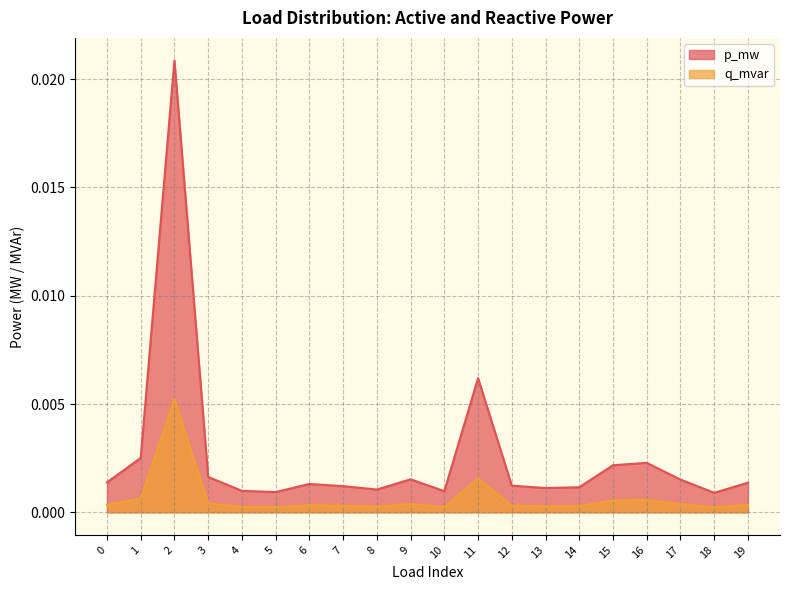

How many interior local peaks does the q_mvar series have?

5